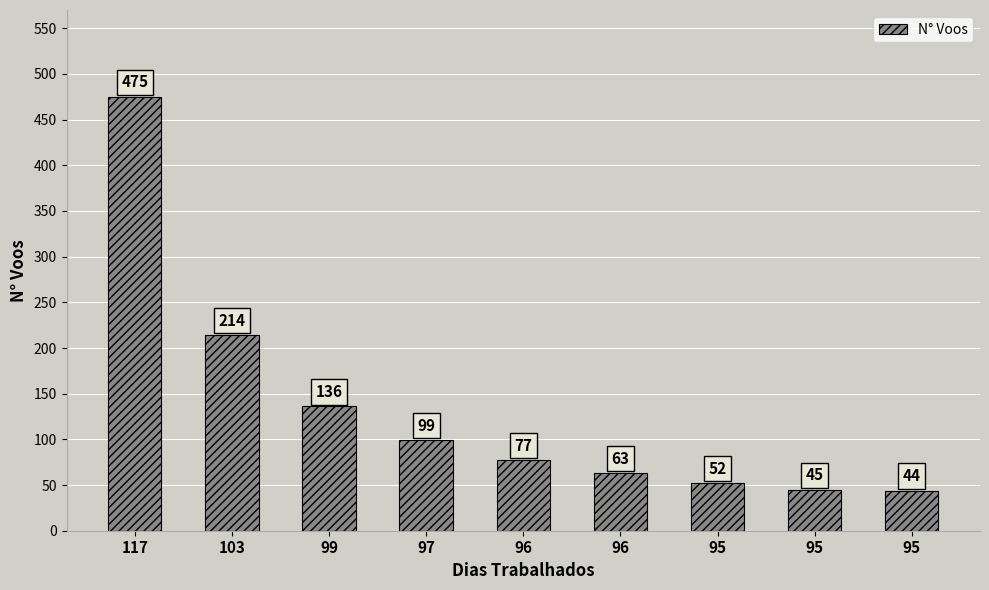

Are the bars horizontal?

No